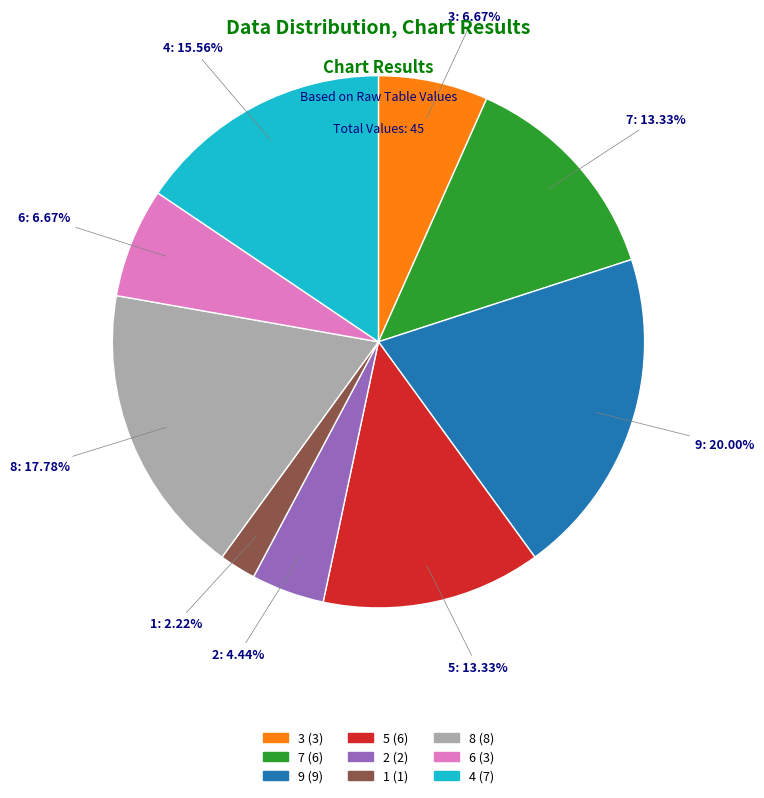

Does 5 account for over 50% of the chart?

No